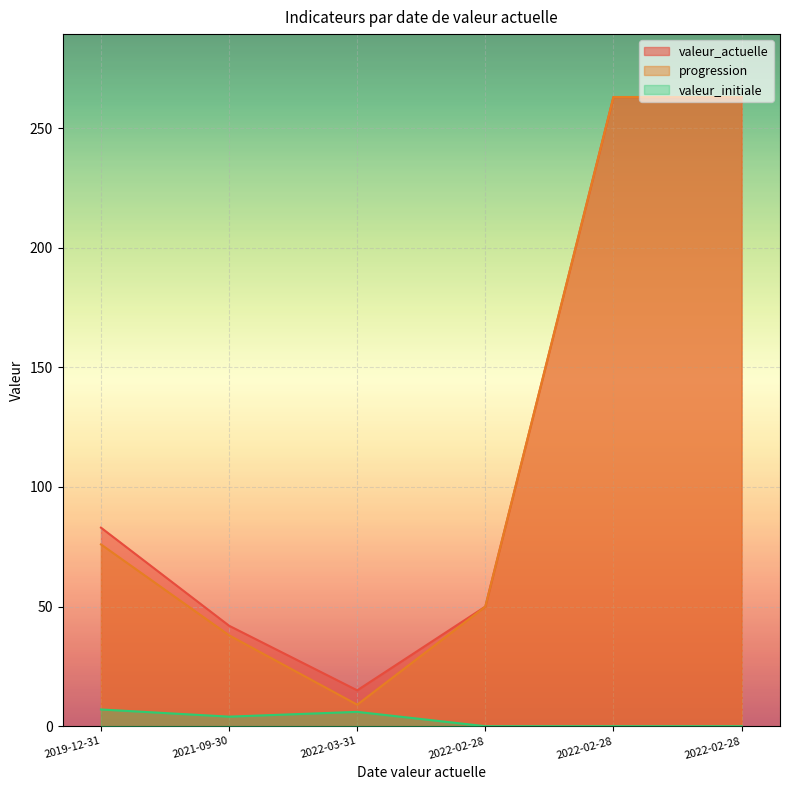

At which category does the chart reach its minimum across all series?

2022-02-28